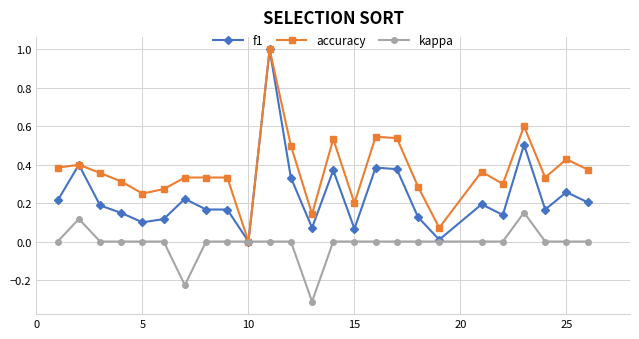

What is the maximum value for accuracy?

1.0